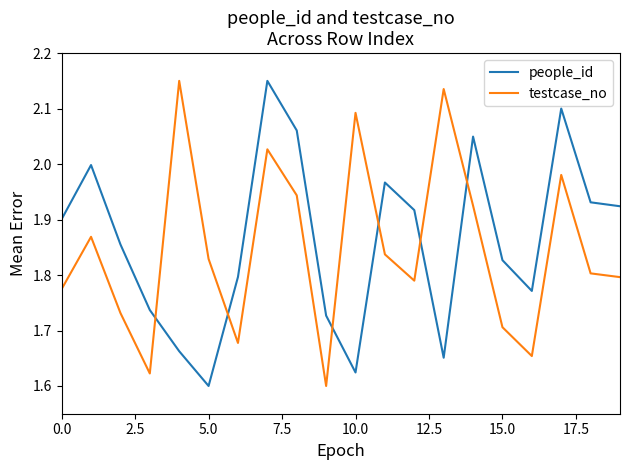

How many intersections are there between testcase_no and people_id?

6